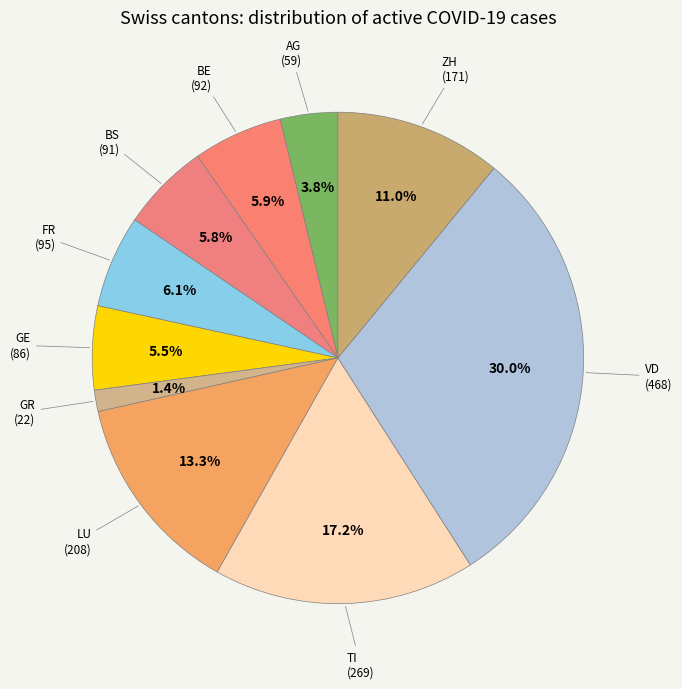

What percentage is NOT represented by GR?

98.6%